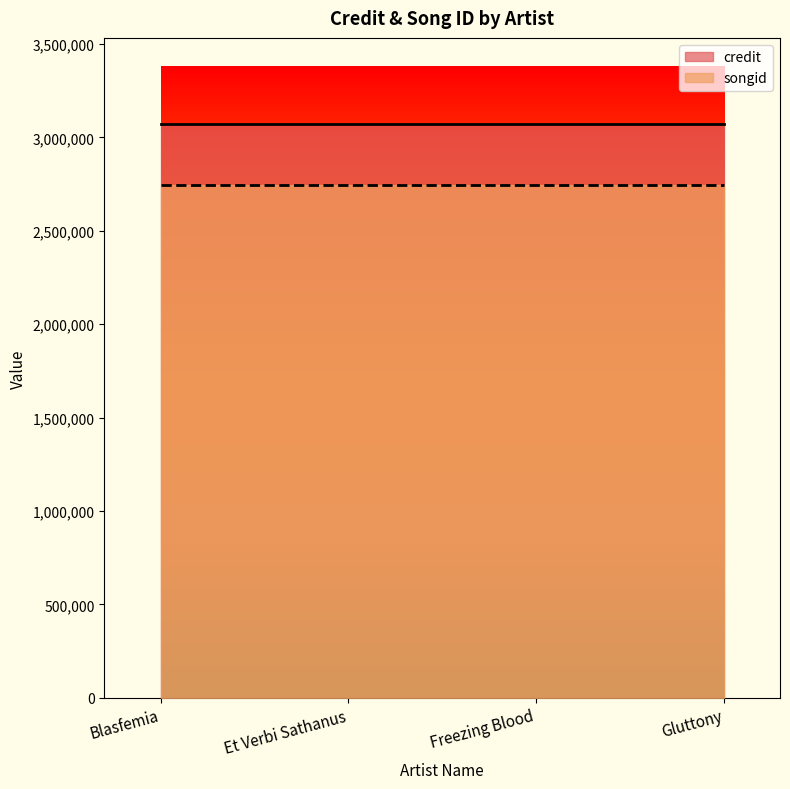

What is the value of the songid point at the 2nd from the left?

2742672